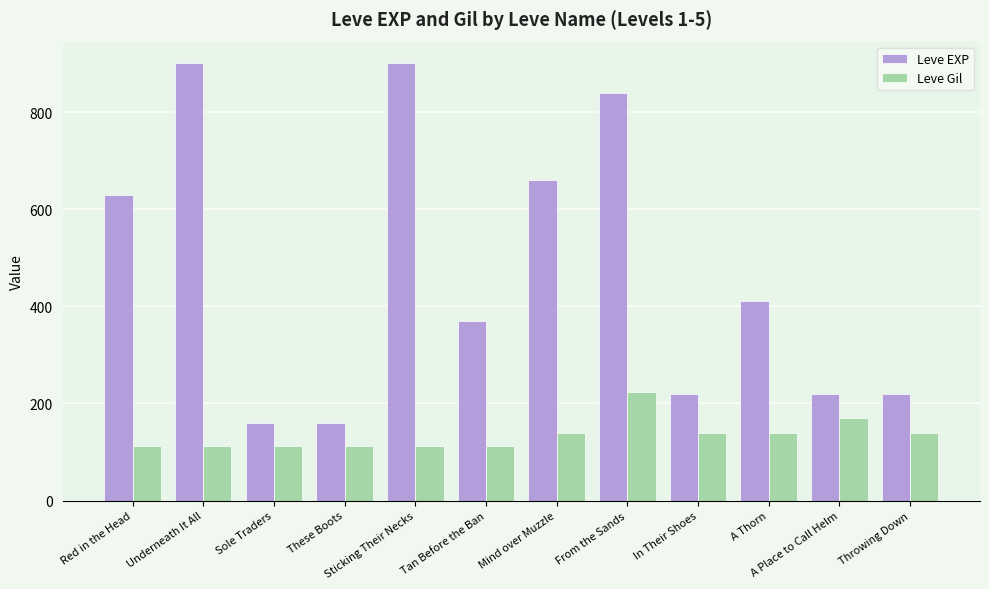

How many bars are there in total?

24